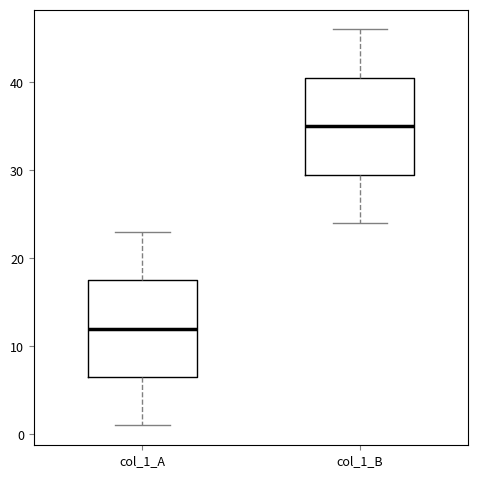

Reading left to right, read every box against the y-axis: the position of its median line, the range the box covers, and the ends of its whiskers. The values are not printed on the chart, so give them approximately, as read against the axis.

col_1_A: median 12, box 7 to 18, whiskers 1 to 23
col_1_B: median 35, box 30 to 41, whiskers 24 to 46